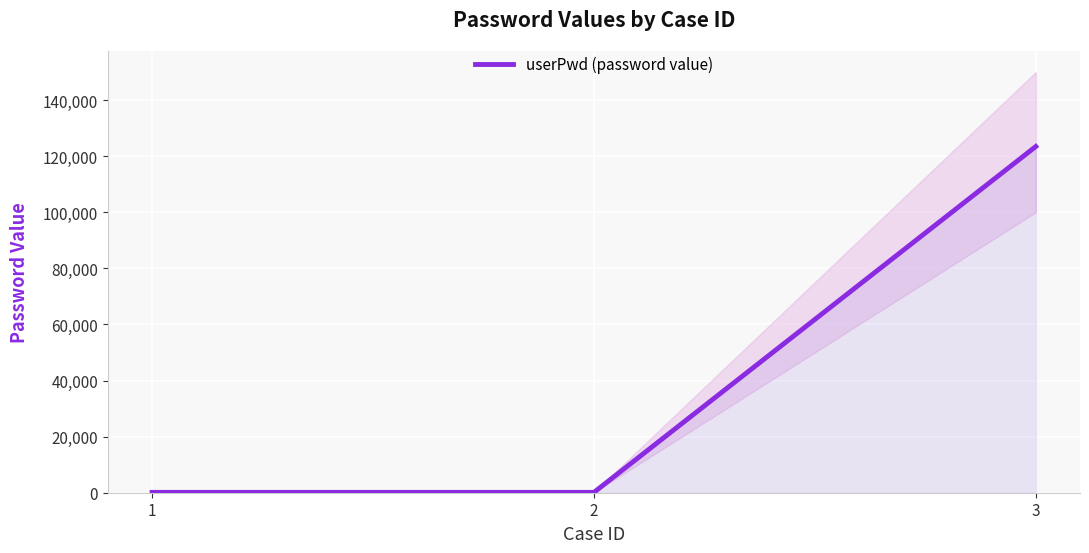

What is the change in value from 1 to 3?

+123333